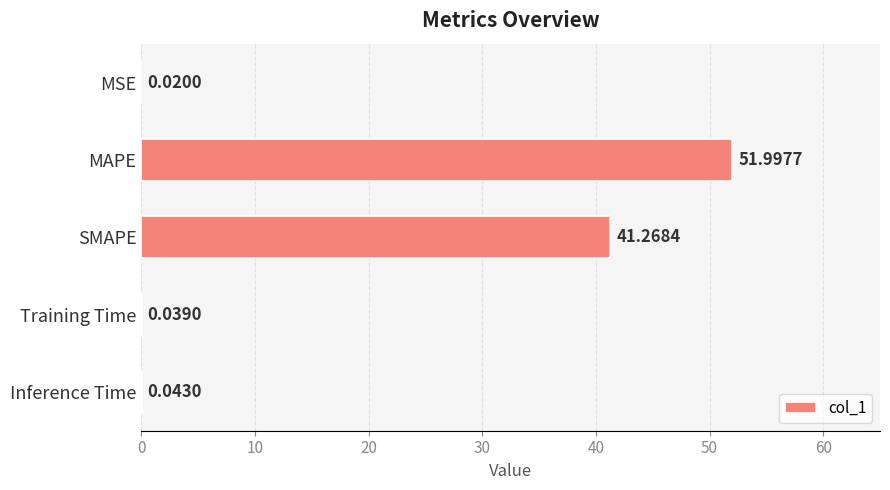

What is the sum of all values?

93.4